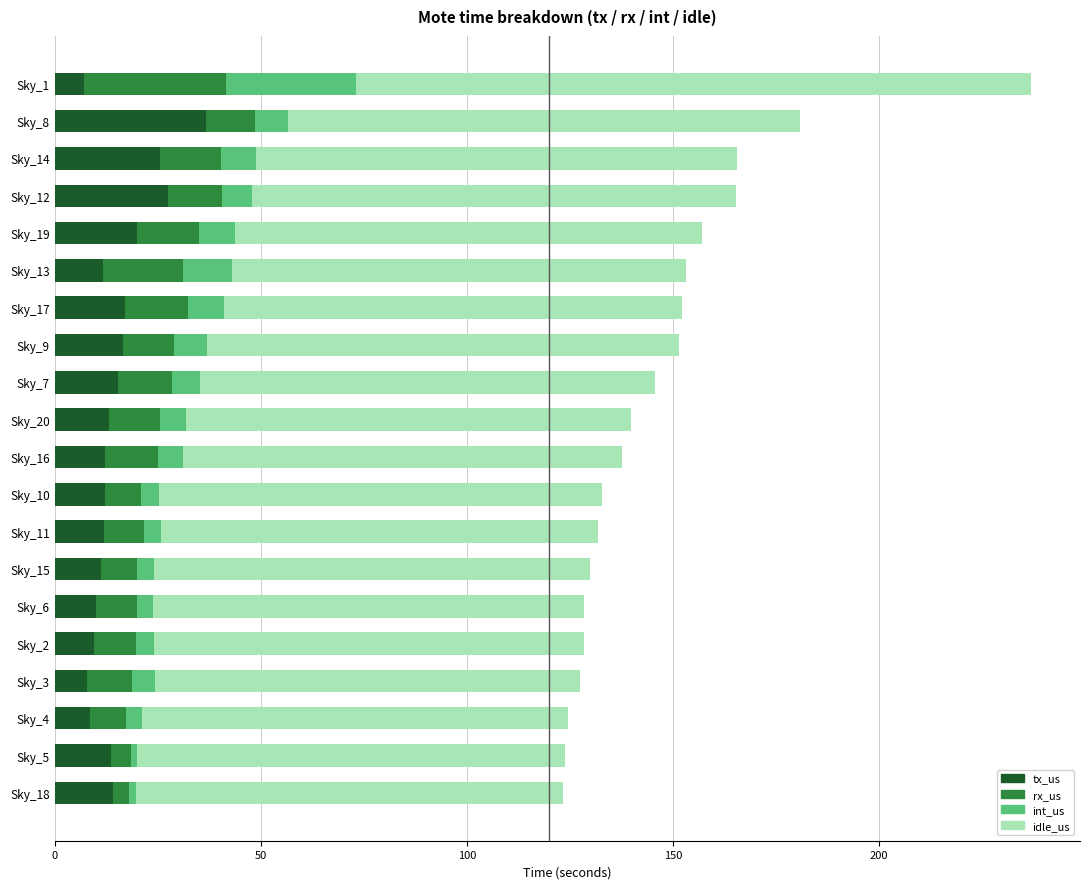

The value of tx_us at Sky_12 is 27.5. True or false?

True